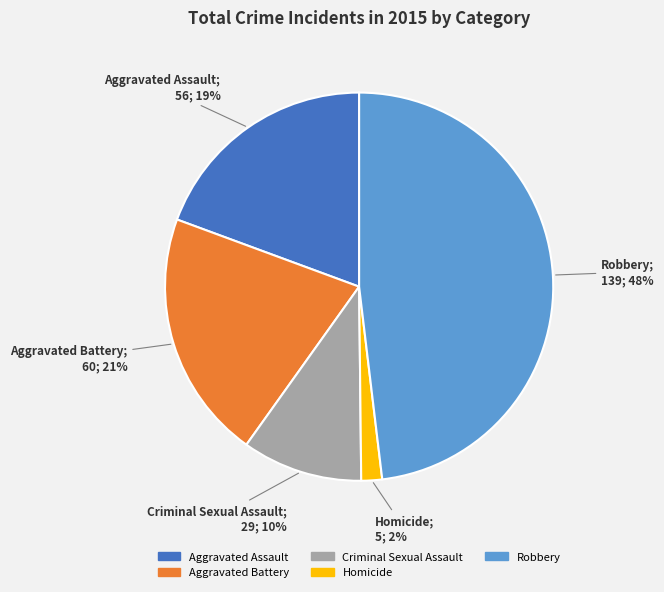

Combined, do Robbery and Aggravated Assault account for over 50%?

Yes